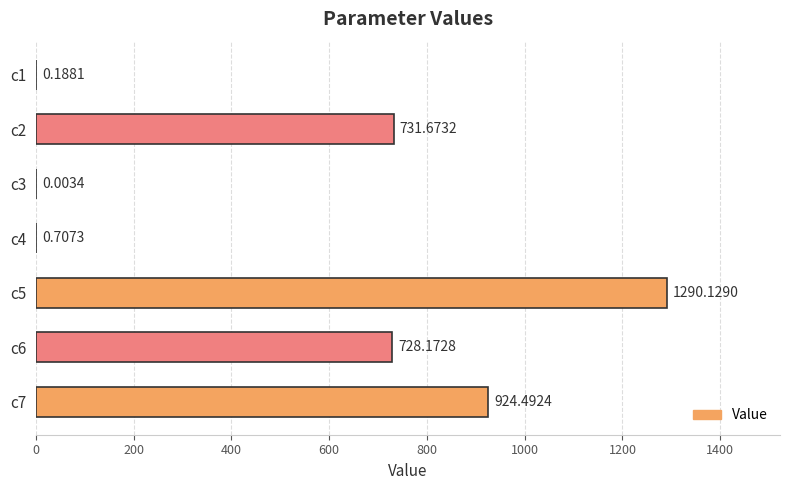

How many categories are shown in the chart?

7